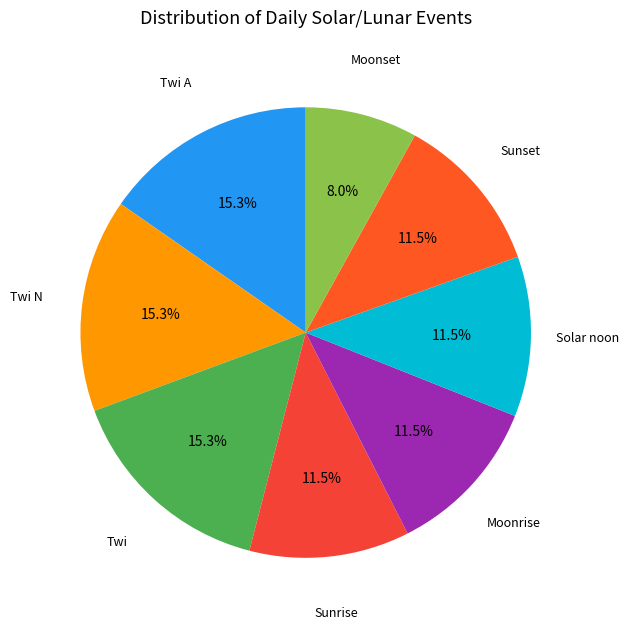

Rank the categories by value from highest to lowest.

Twi A, Twi N, Twi, Sunrise, Moonrise, Solar noon, Sunset, Moonset